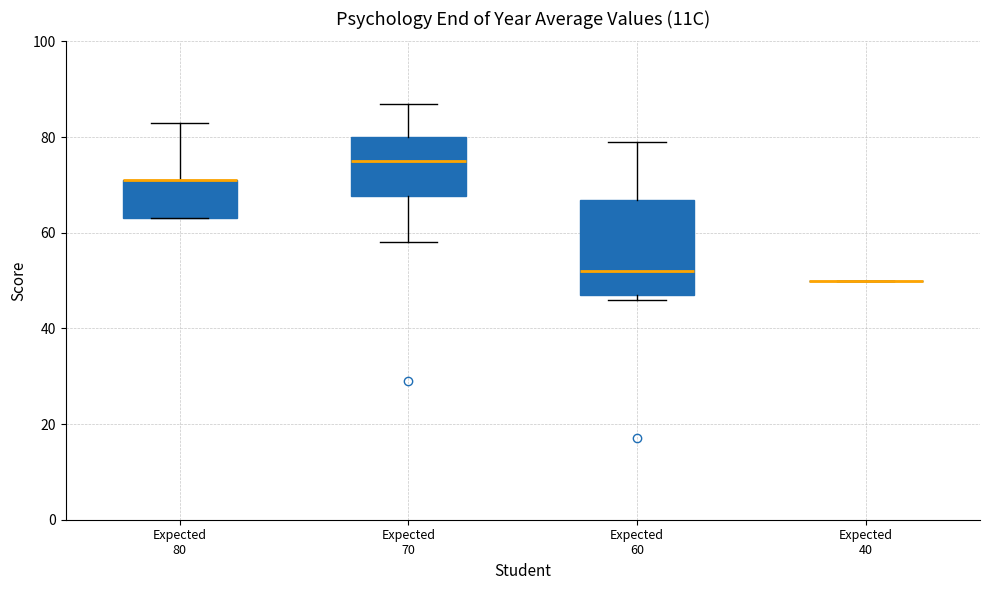

Where is the lower edge of the box for Expected 60 on the y-axis? The values are not printed on the chart, so give them approximately, as read against the axis.

48